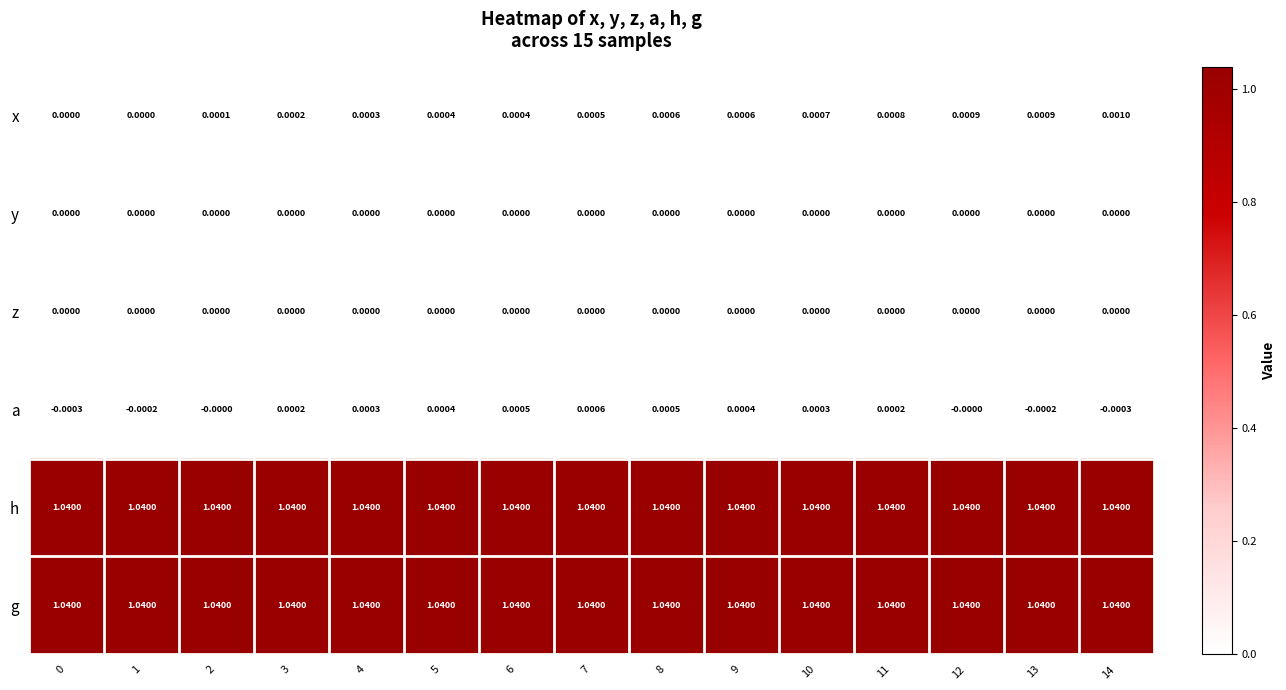

Which series changed the most between 6 and 13?

a